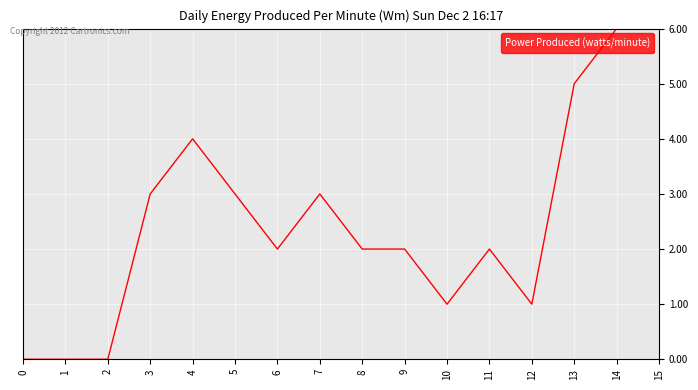

What is the maximum value shown in the chart?

6